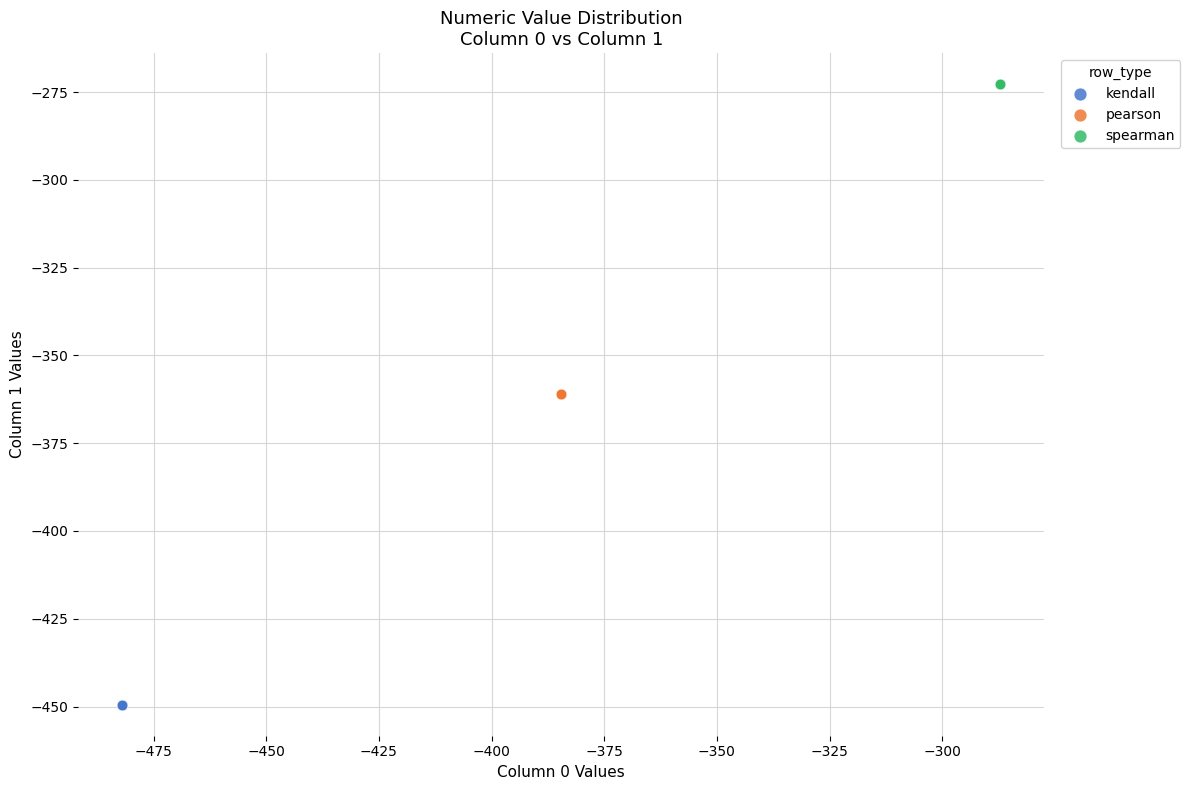

Which series reaches the minimum Y coordinate?

kendall